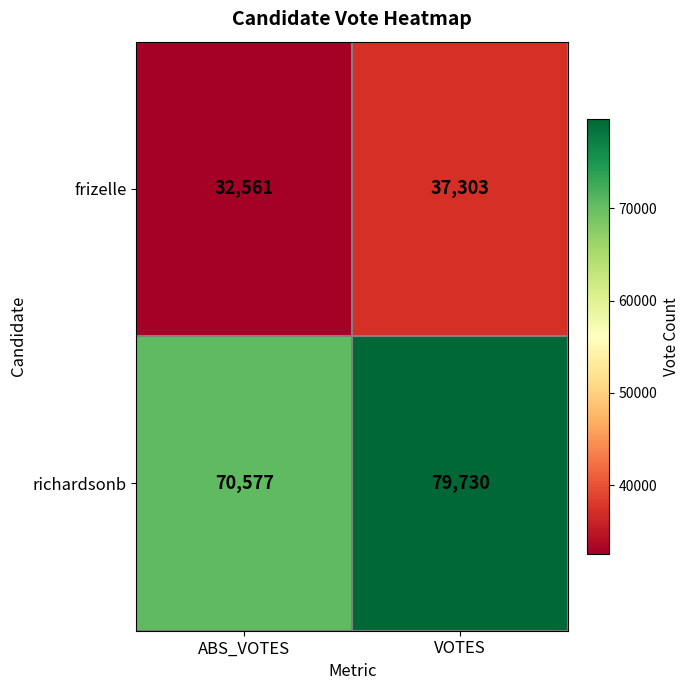

What is the sum of the frizelle values at VOTES and ABS_VOTES?

69864